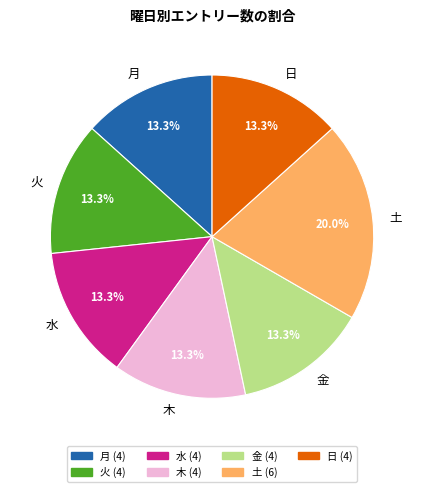

Does 月 represent more than half of the total?

No